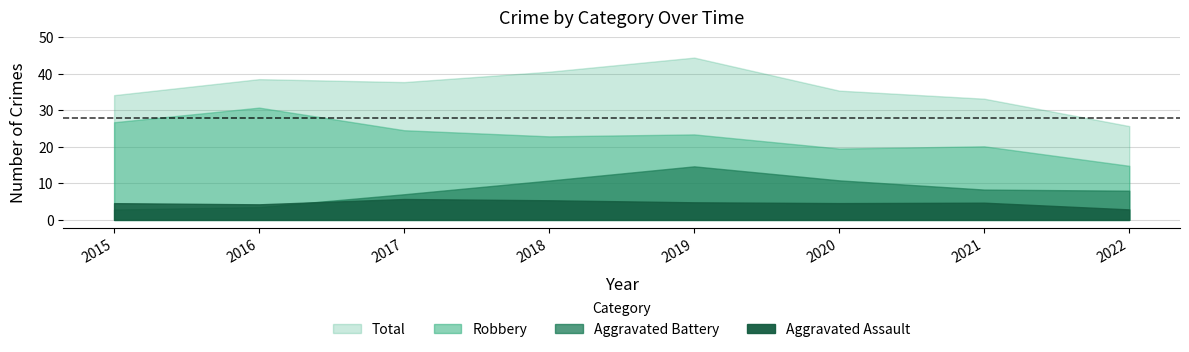

Where is the first local minimum for Aggravated Battery?

2016